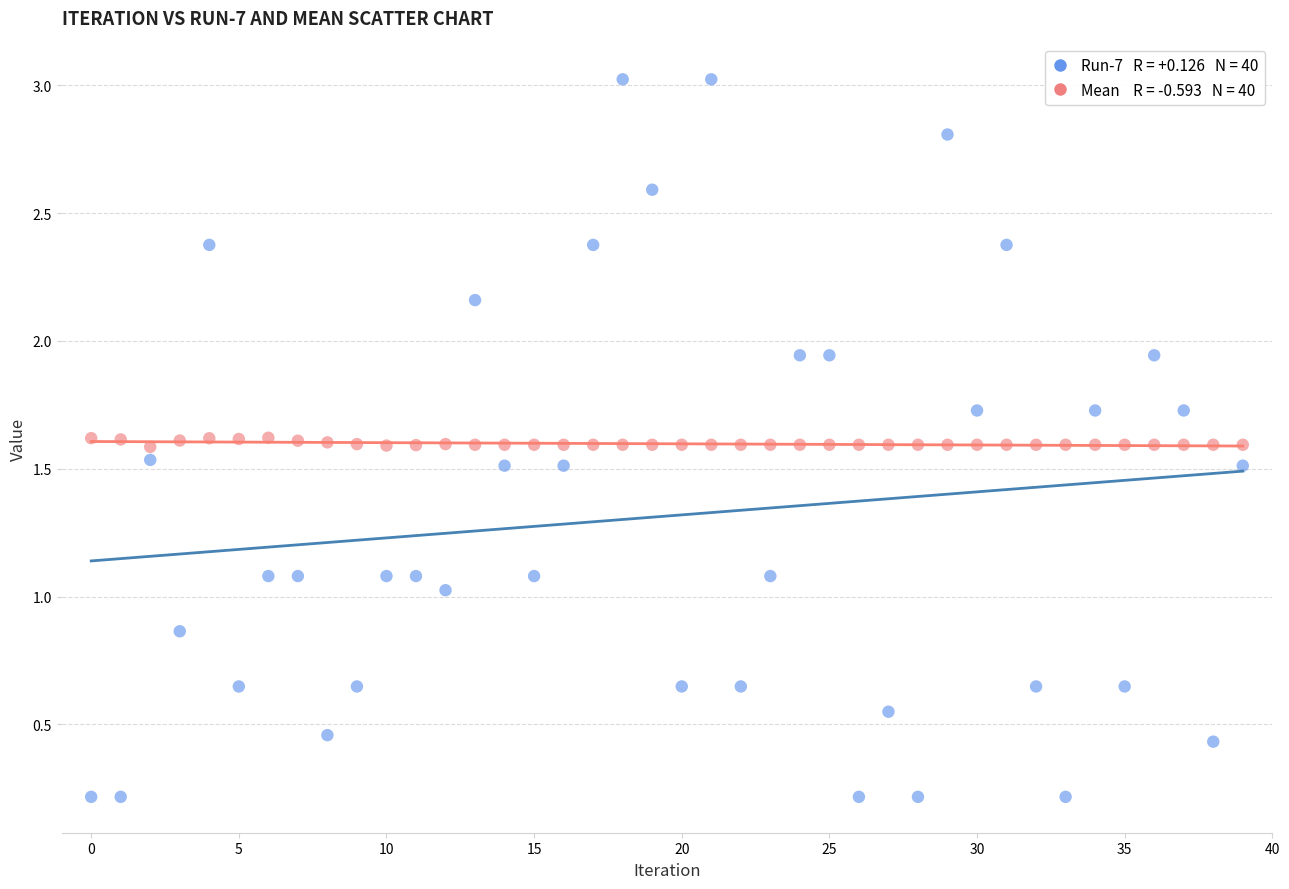

Across all data points, what is the range of Y values (max minus min)?

2.8